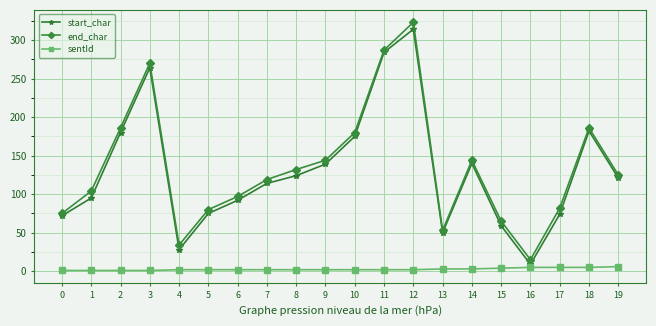

Does the chart display data point markers on the line(s)?

Yes